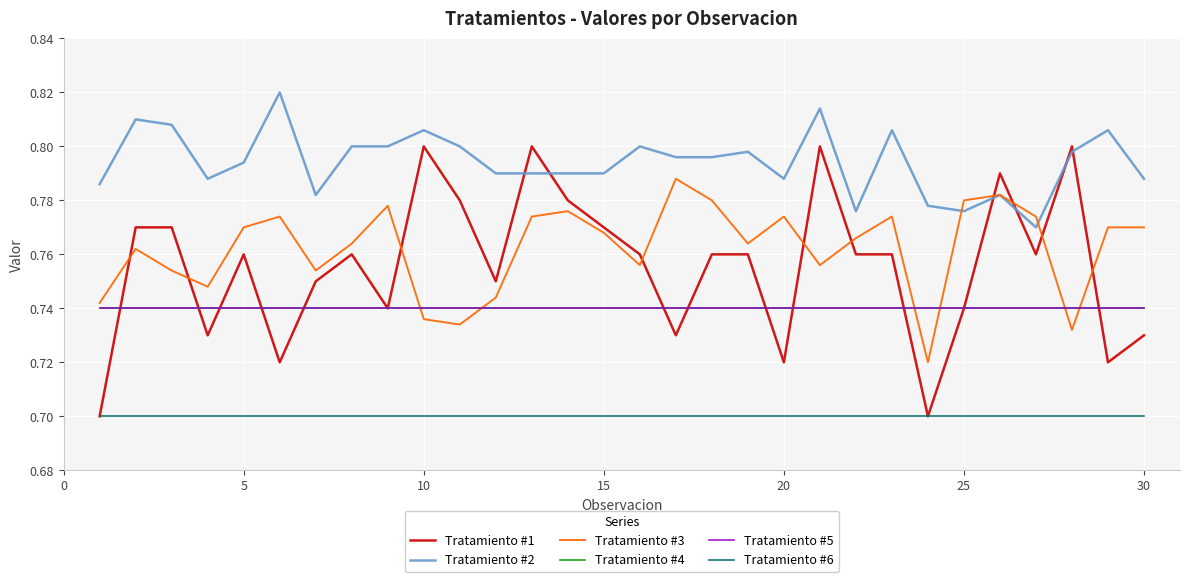

Does the chart display data point markers on the line(s)?

No